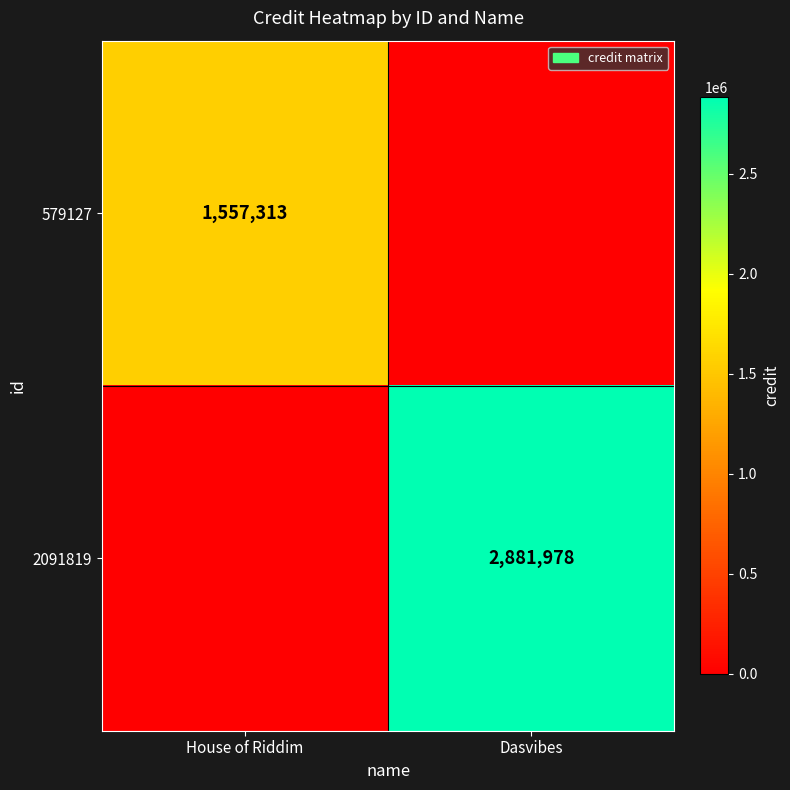

True or false: 2091819 has a value of 2881978 at Dasvibes.

True